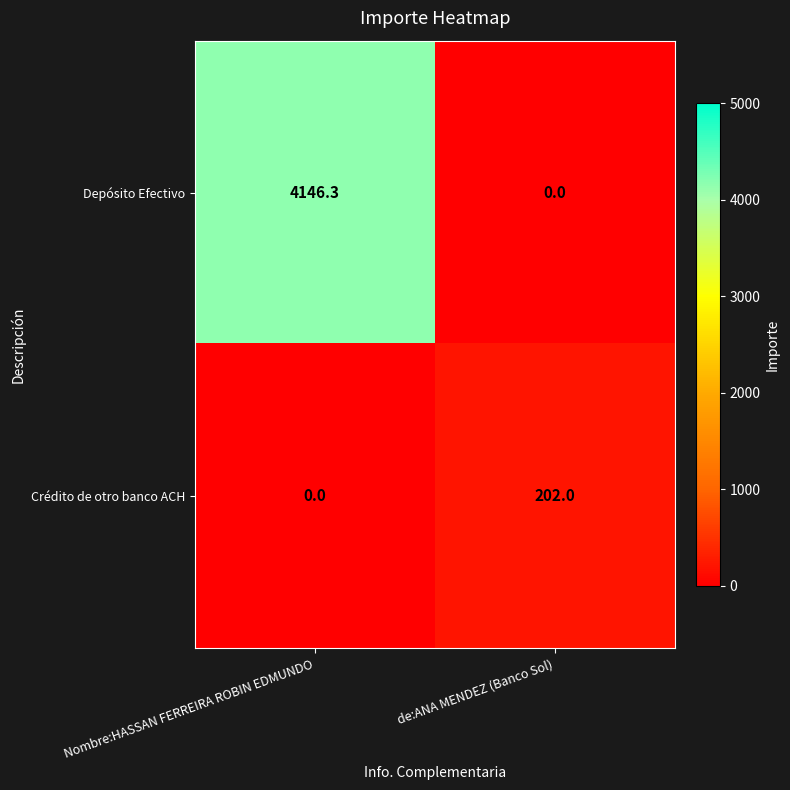

The Depósito Efectivo series shows 0.0 at de:ANA MENDEZ (Banco Sol). True or false?

True